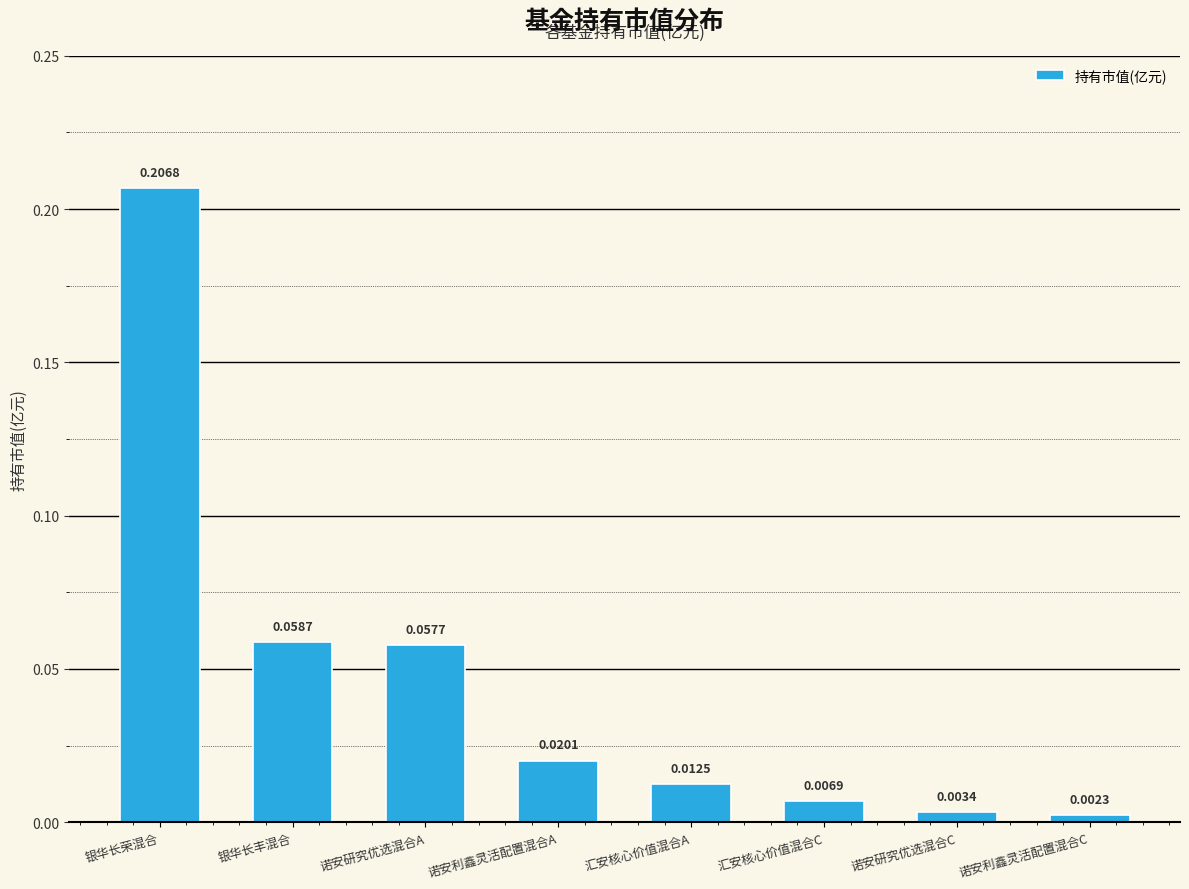

At which label is the value closest to 0?

诺安利鑫灵活配置混合C